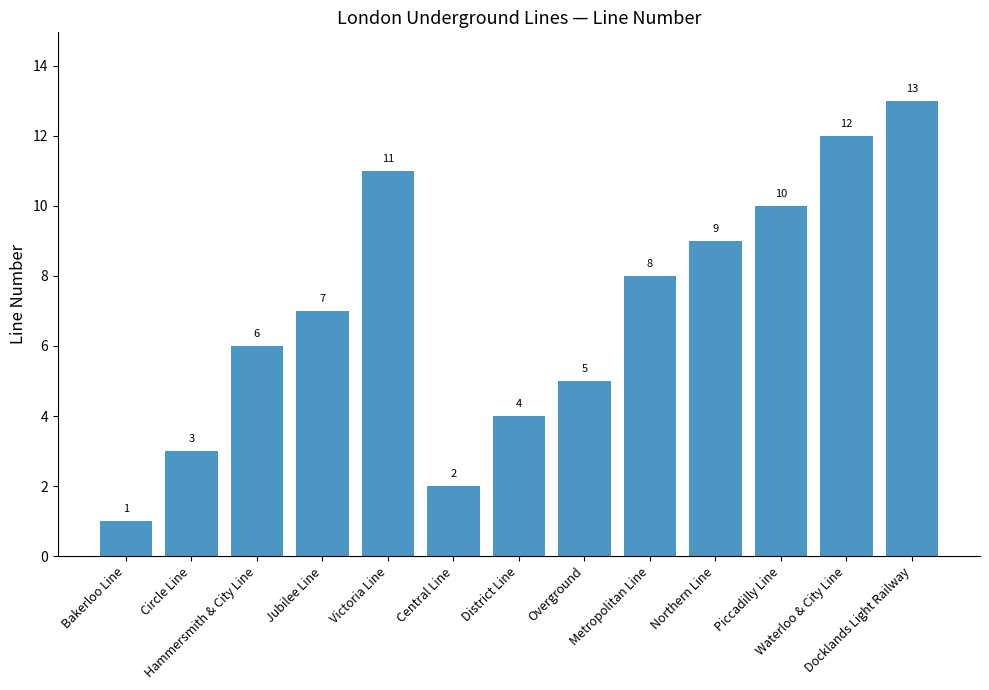

Reading left to right, what are all the values shown in this chart?

Bakerloo Line=1	Circle Line=3	Hammersmith & City Line=6	Jubilee Line=7	Victoria Line=11	Central Line=2	District Line=4	Overground=5	Metropolitan Line=8	Northern Line=9	Piccadilly Line=10	Waterloo & City Line=12	Docklands Light Railway=13